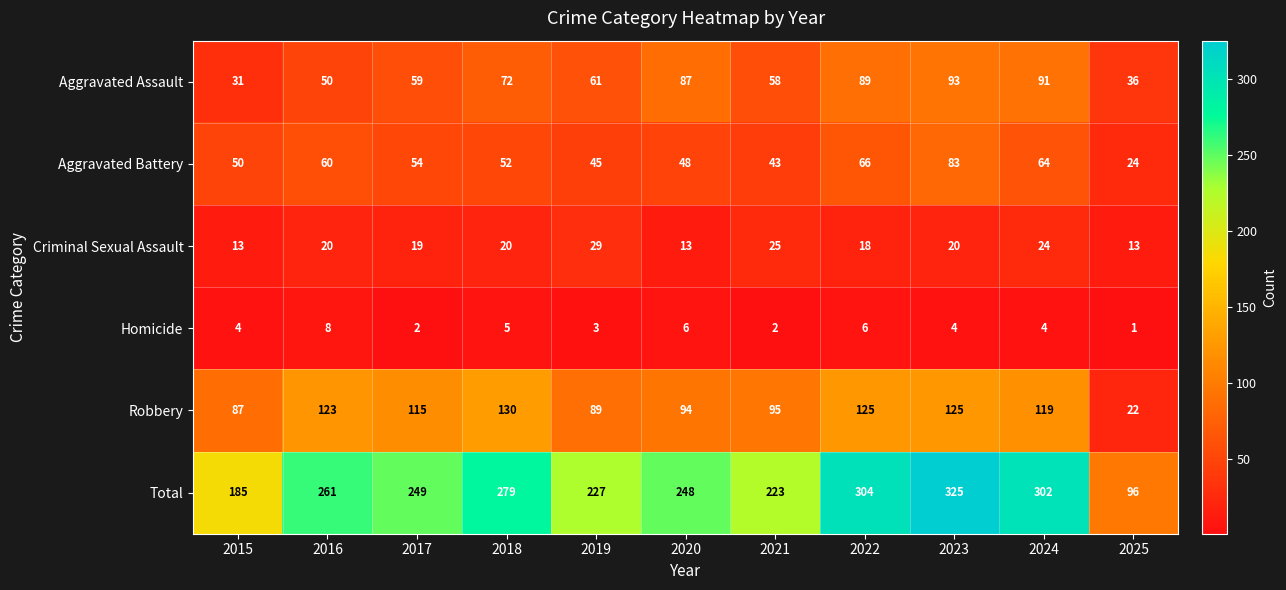

What is the difference between the second highest and second lowest values in the Criminal Sexual Assault series?

12